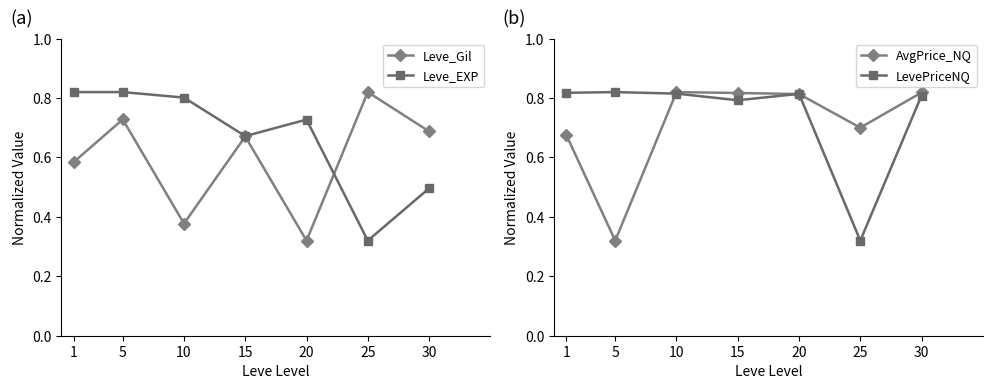

What is the total value across all series at 1?

2.9